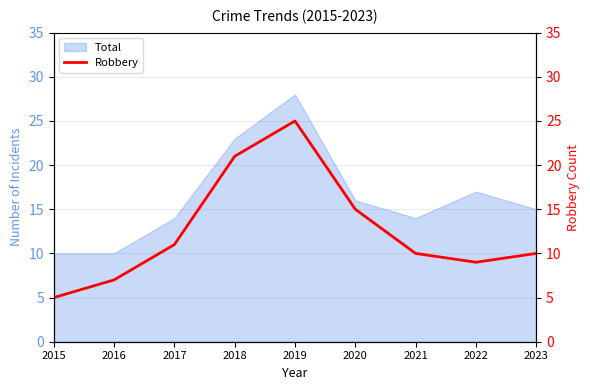

Which has a higher value, 2017 or 2018?

2018